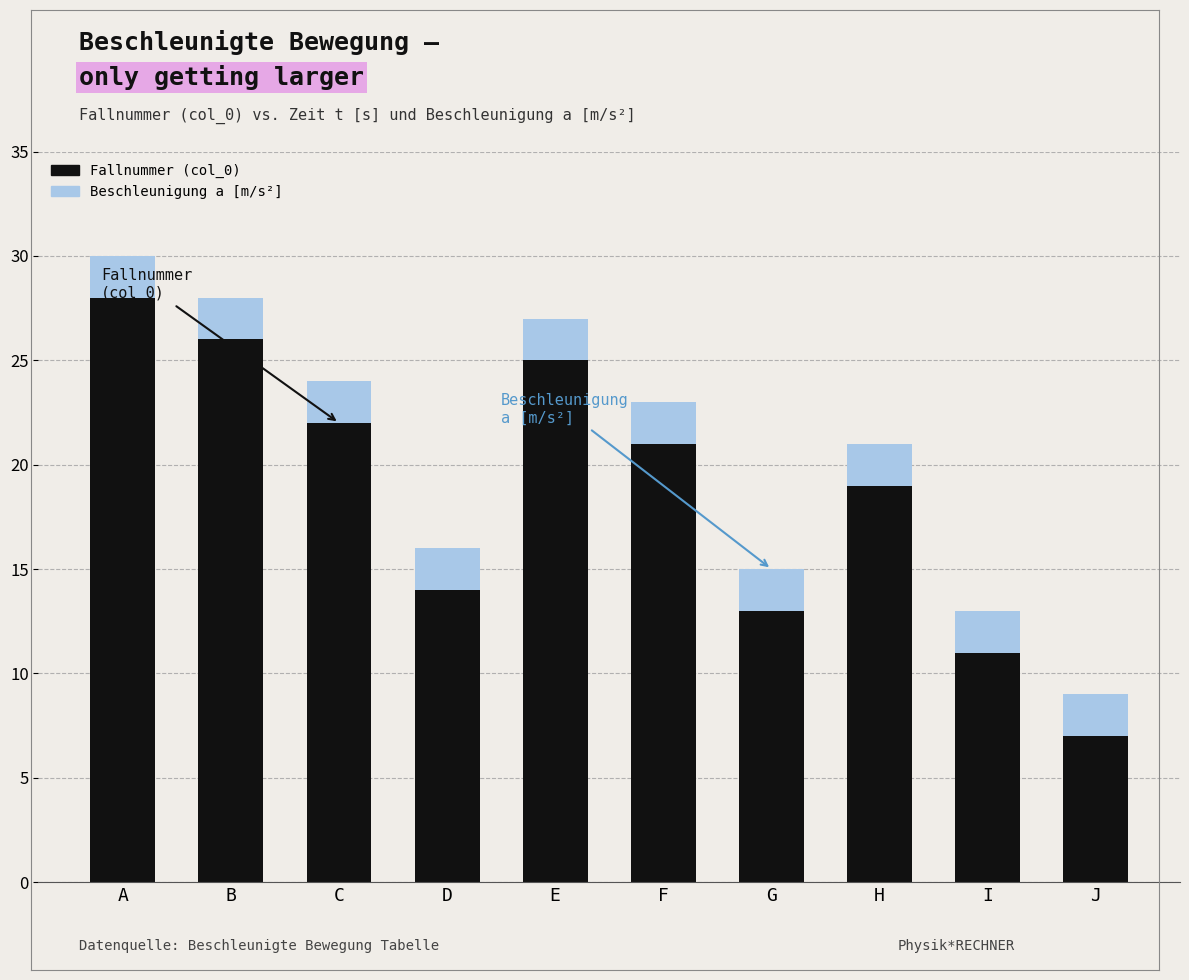

At which category is the sum across all series the highest?

A